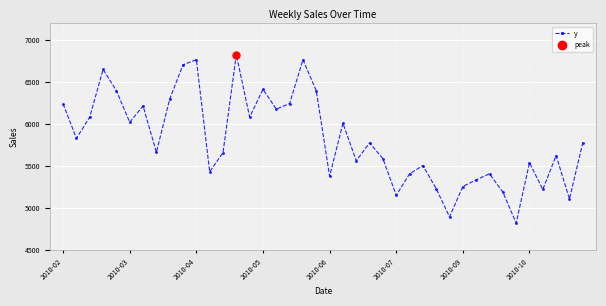

In y, how many points are lower than both neighbors (excluding endpoints)?

13